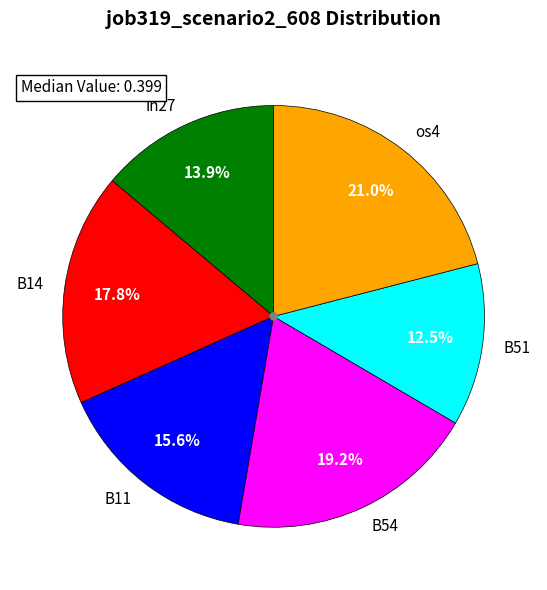

Combined, do B14 and in27 account for over 50%?

No